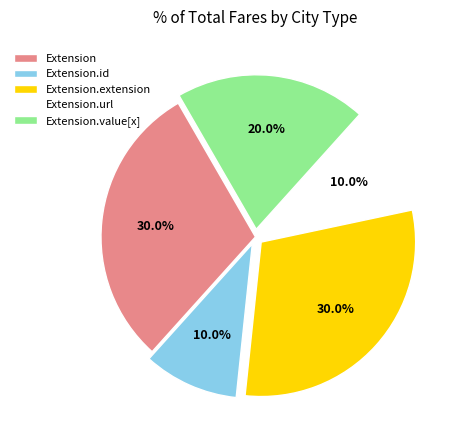

What is the ratio of the value at Extension to the value at Extension.extension?

1.0